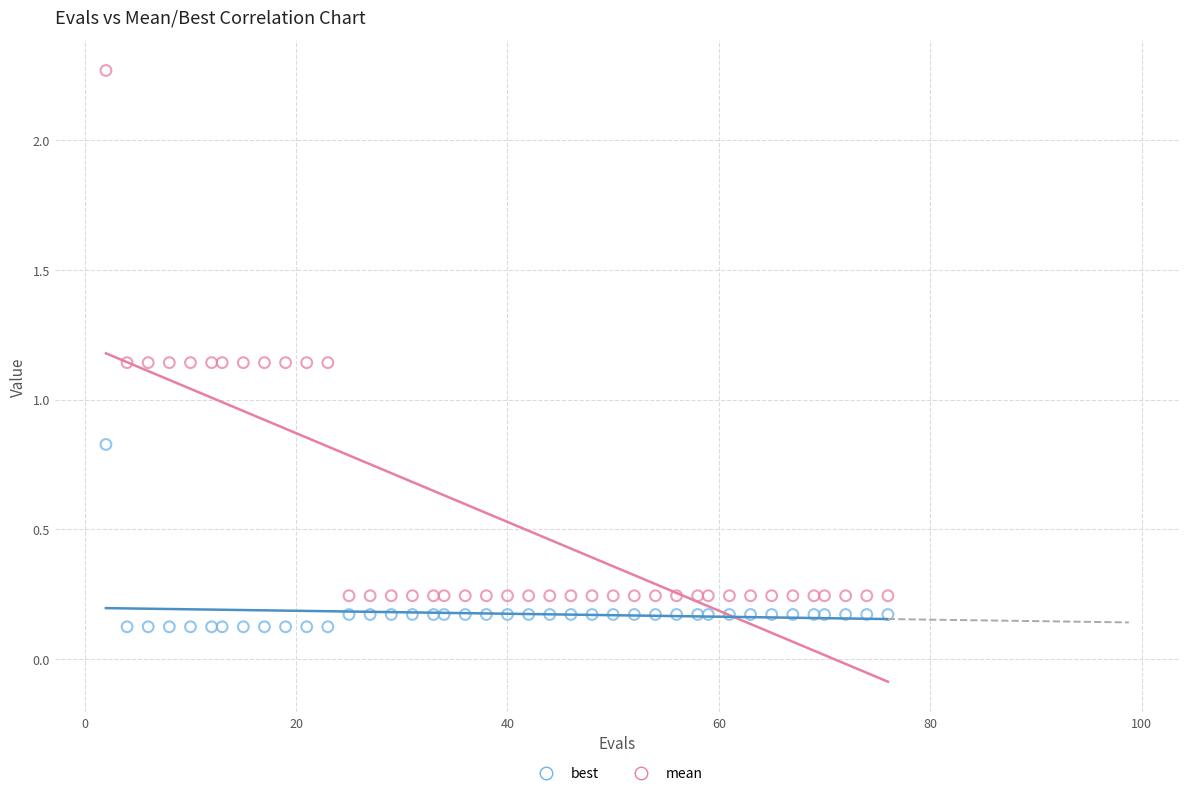

Which series contains the lowest Y value?

best